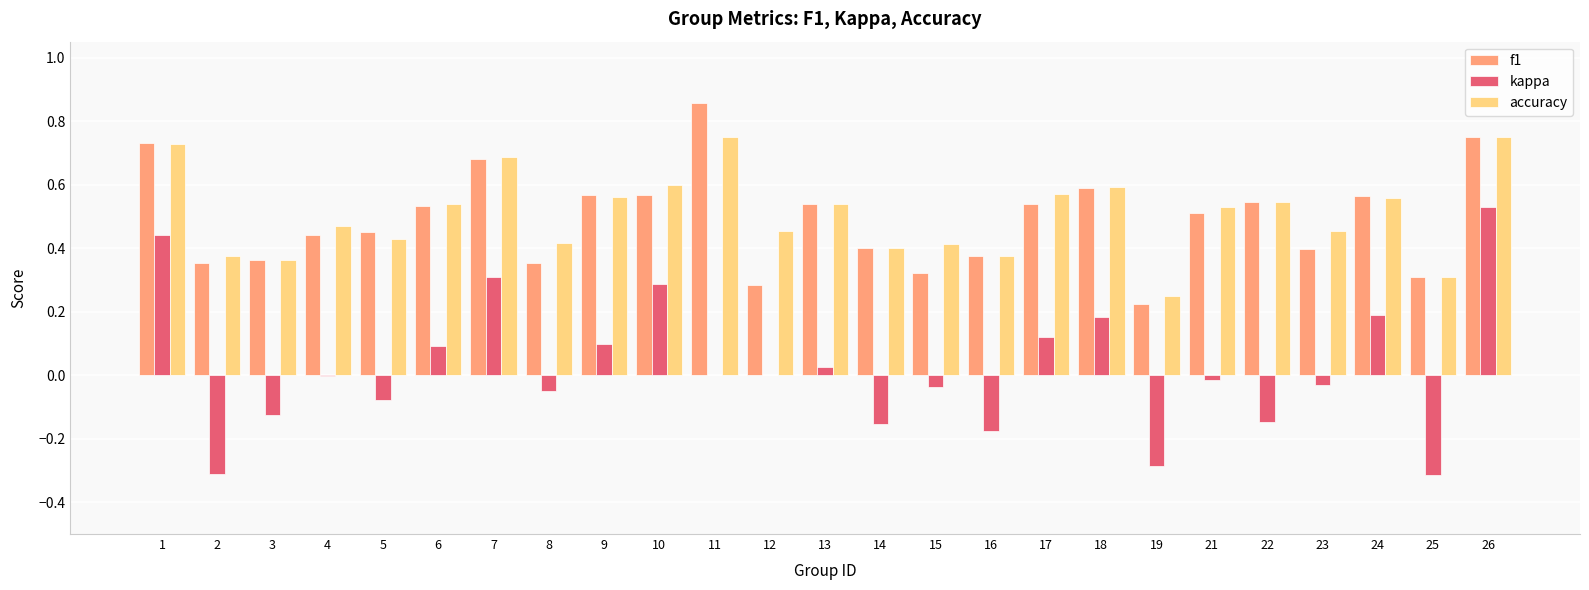

Which series changed the most between 4 and 26?

kappa